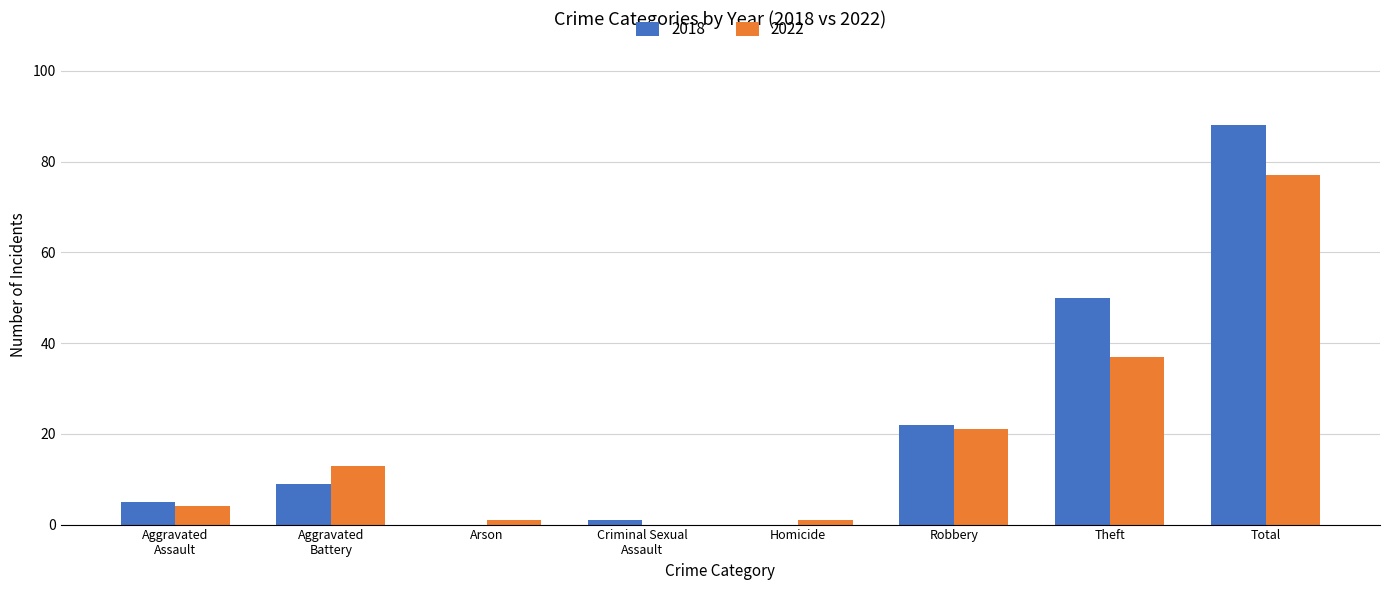

True or false: 2018 has a value of 9 at Aggravated
Battery.

True